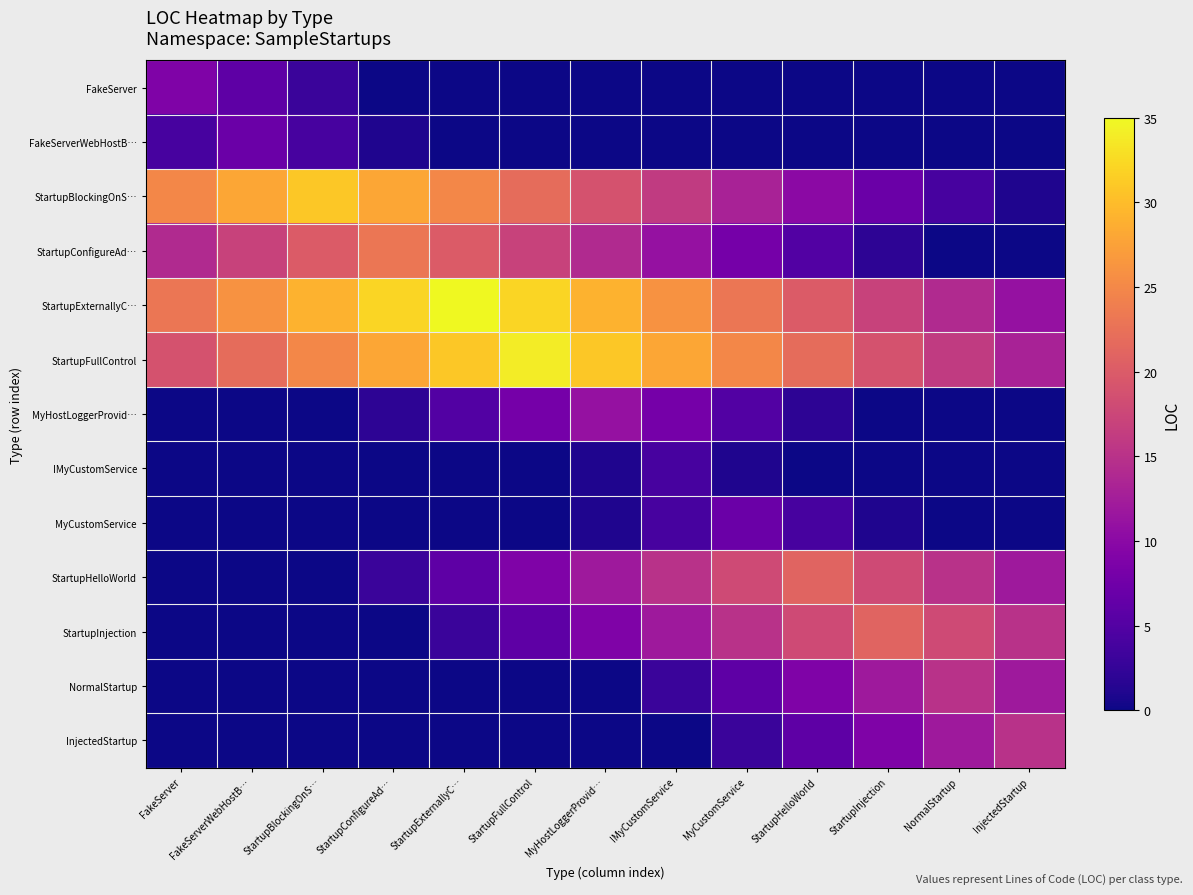

What is the spread (max minus min) of values at StartupInjection?

21